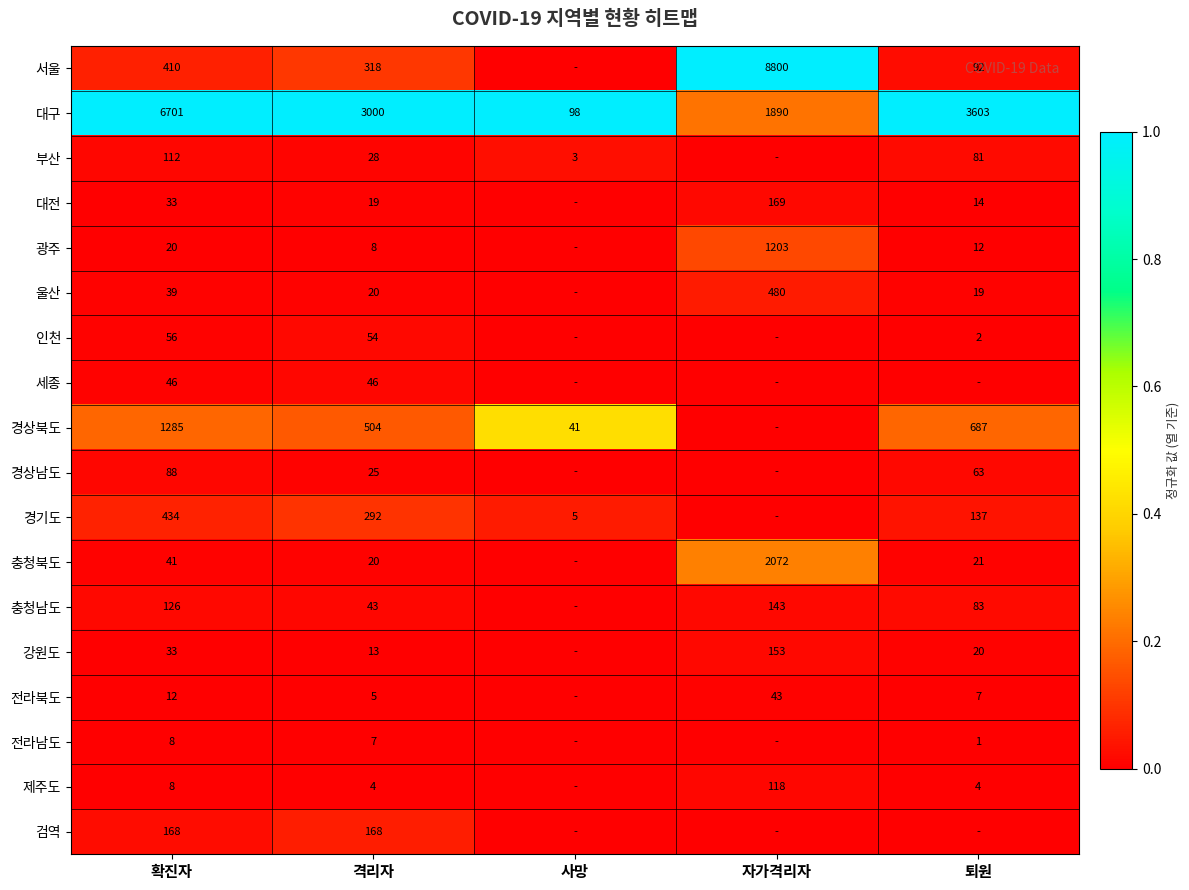

True or false: 경상북도 has a value of 504 at 격리자.

True